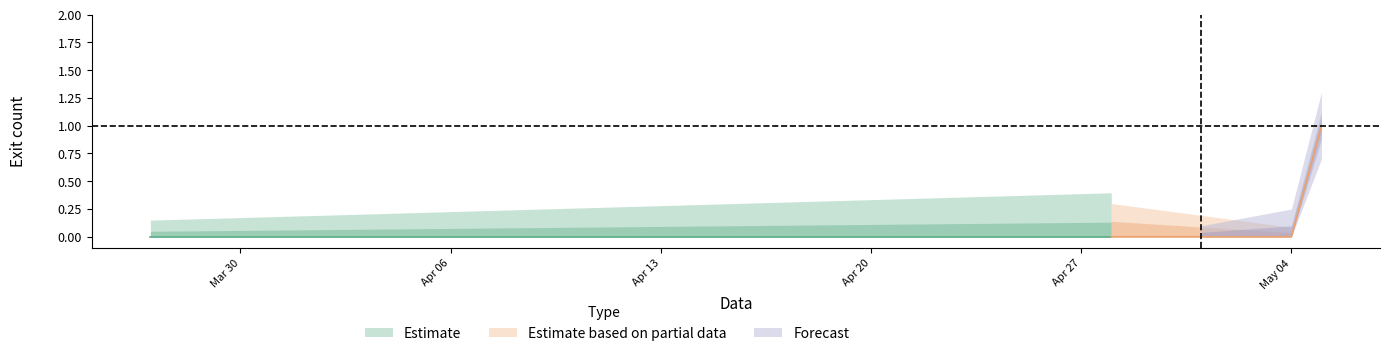

The value of Saida_Estimada at 2020-04-11 is 0. True or false?

True